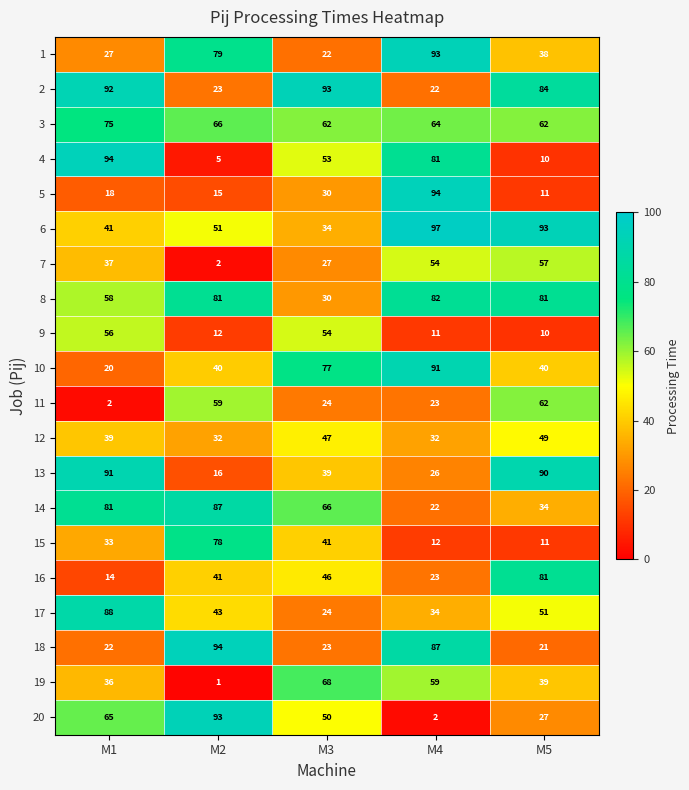

What is the average value of the 3 series?

66